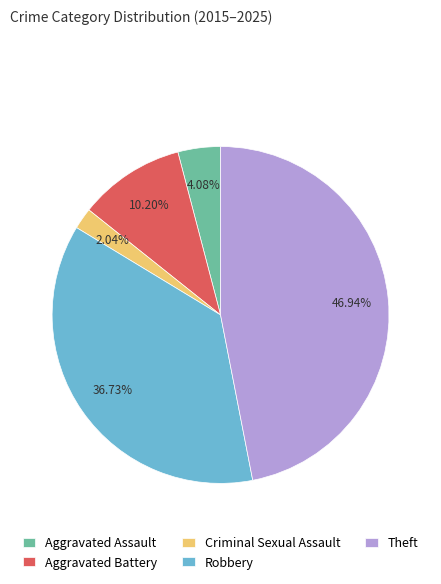

Does Aggravated Battery account for over 50% of the chart?

No